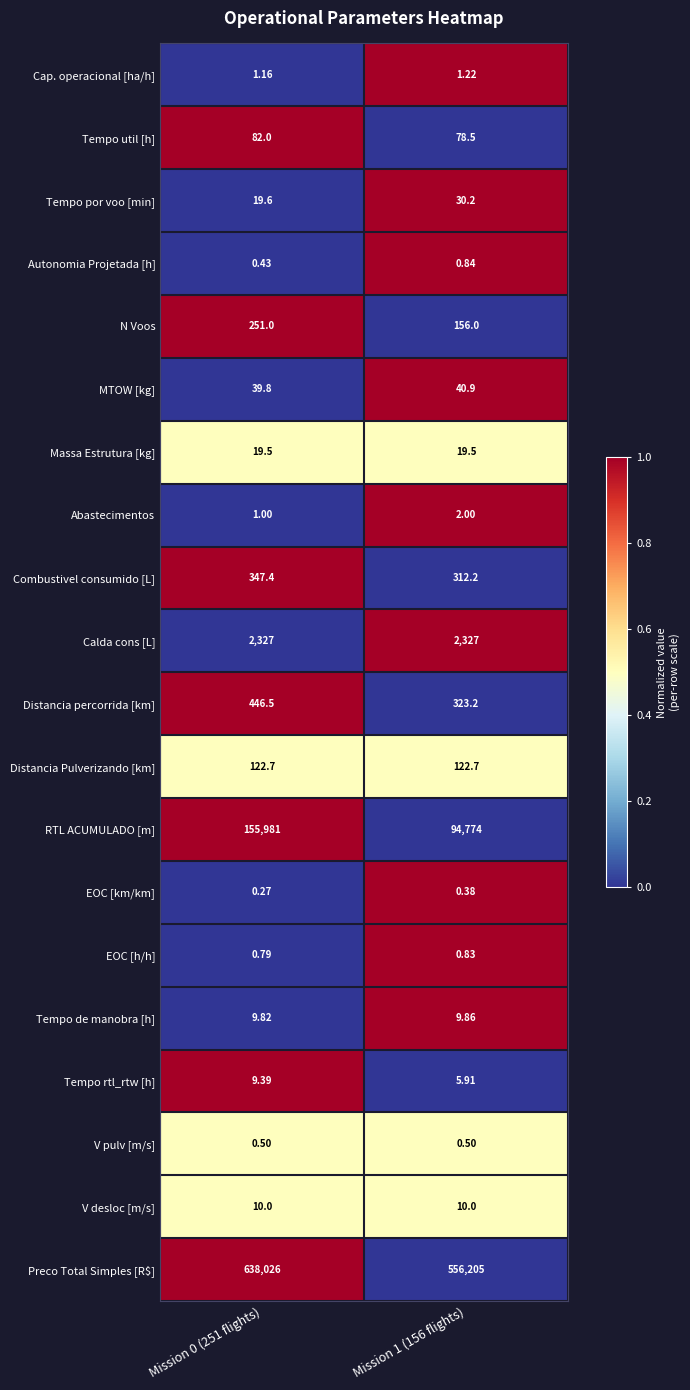

Which category has the lowest value across all series?

Mission 0 (251 flights)